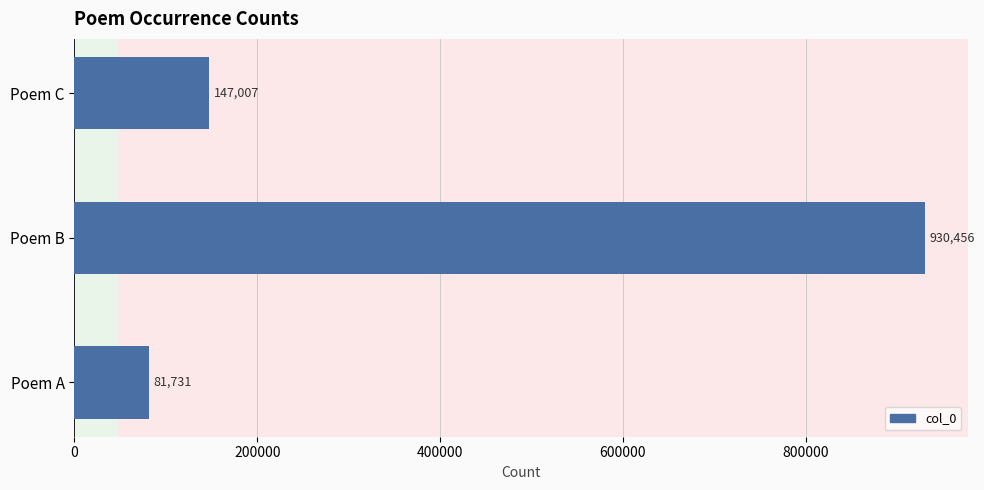

How many data points are less than 147007?

1